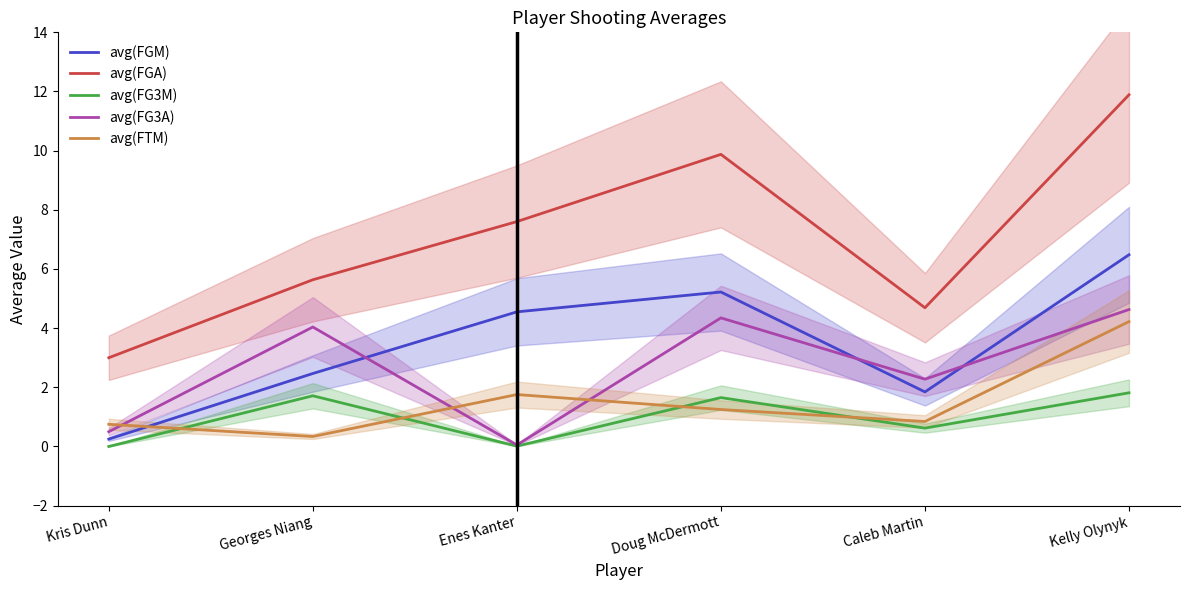

What is the highest value of the avg(FGA) series?

11.9